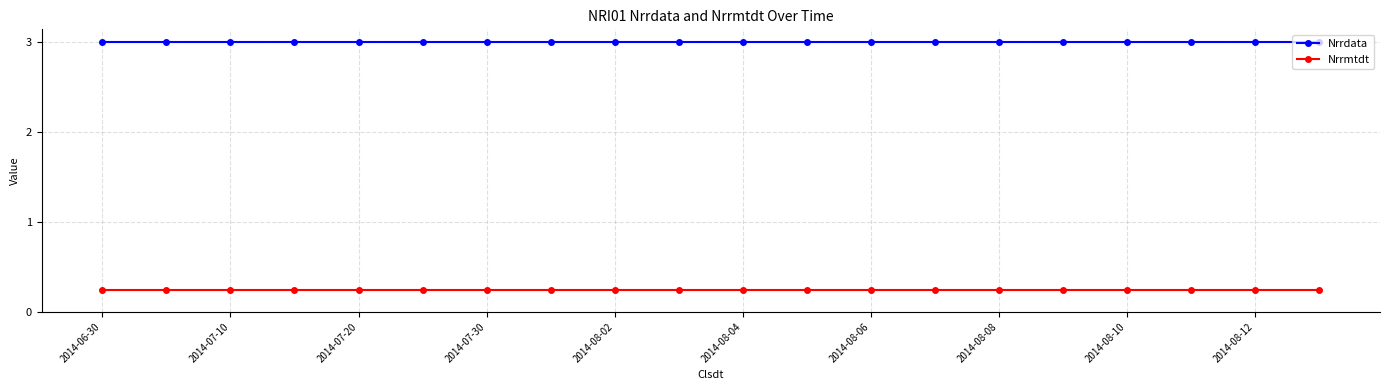

What is the value of the Nrrdata point at the 6th from the left?

3.0